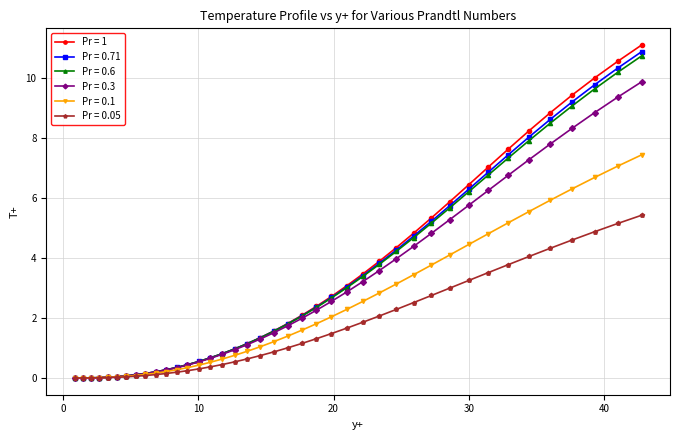

What is the value of the Pr = 0.1 point at the 40th from the left?

7.4